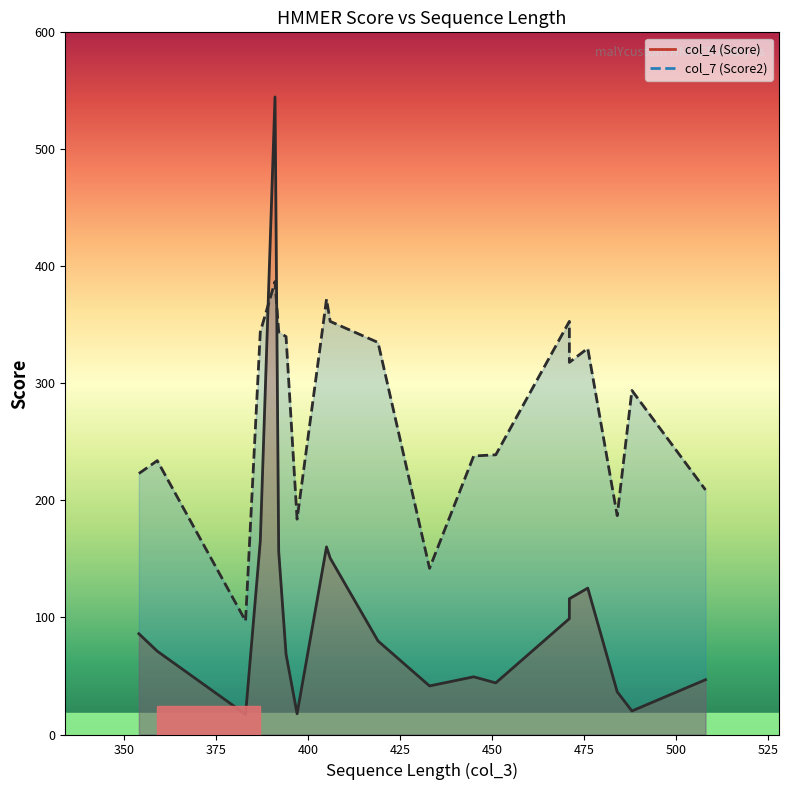

What is the difference between the maximum and second lowest values in the col_7 (Score2) series?

245.0